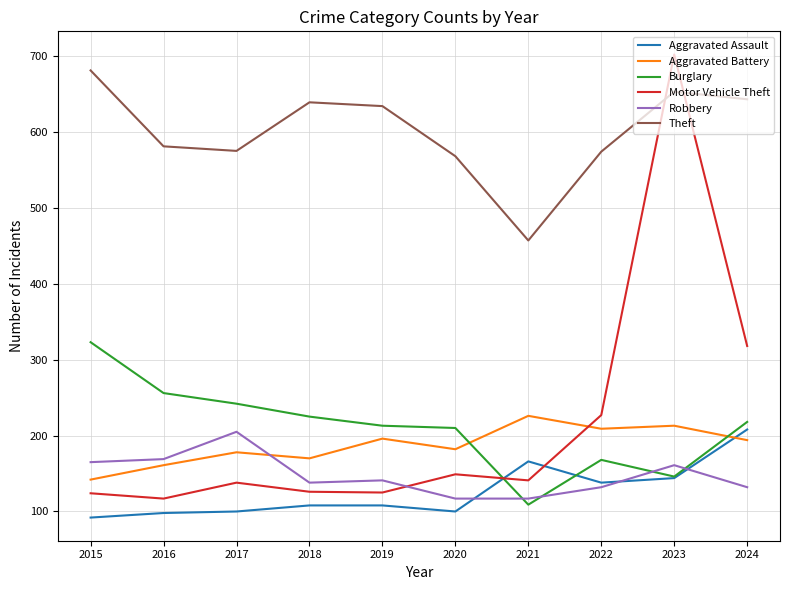

The value of Motor Vehicle Theft at 2017 is 138. True or false?

True